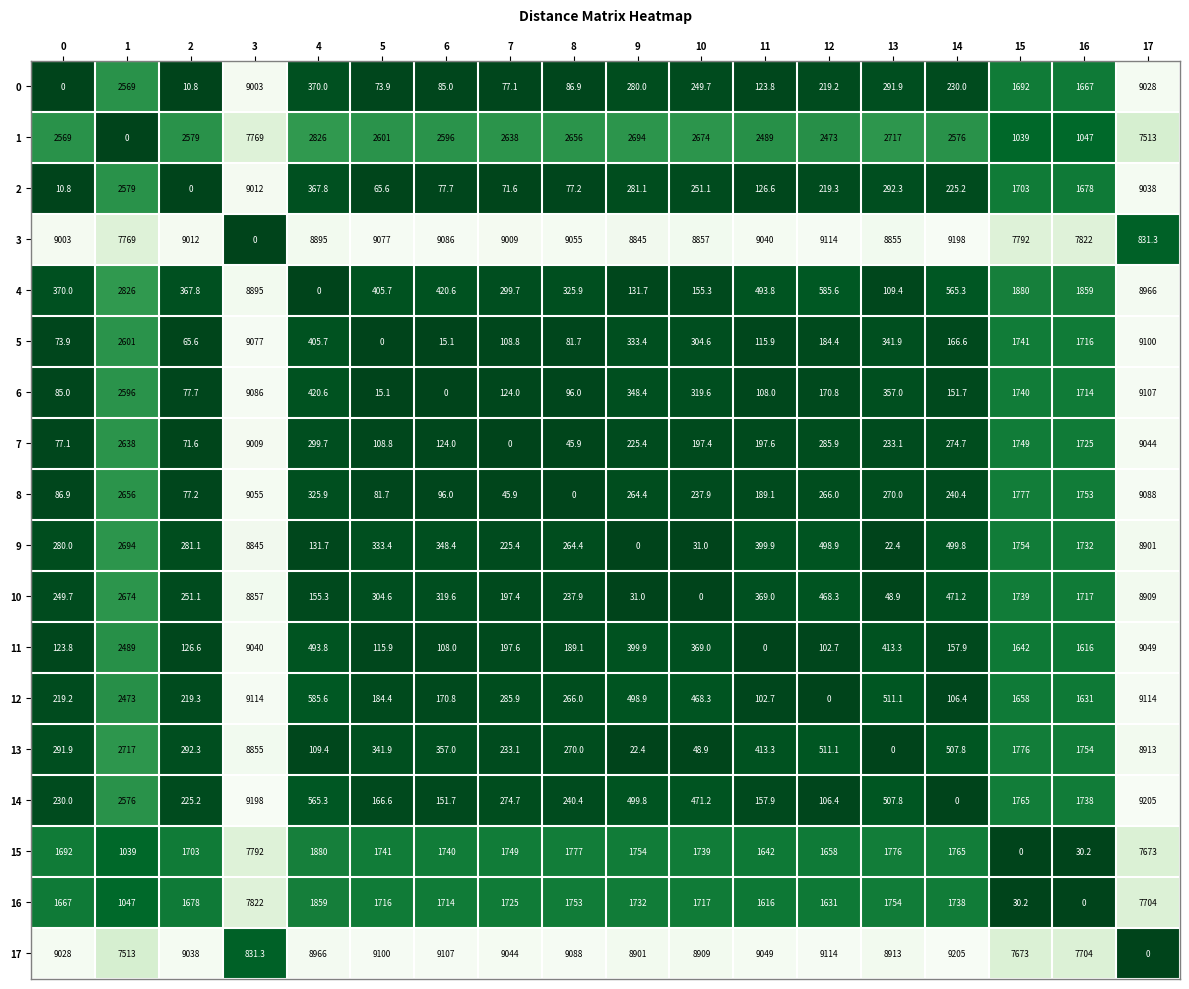

Which category has the highest value in the 14 series?

17